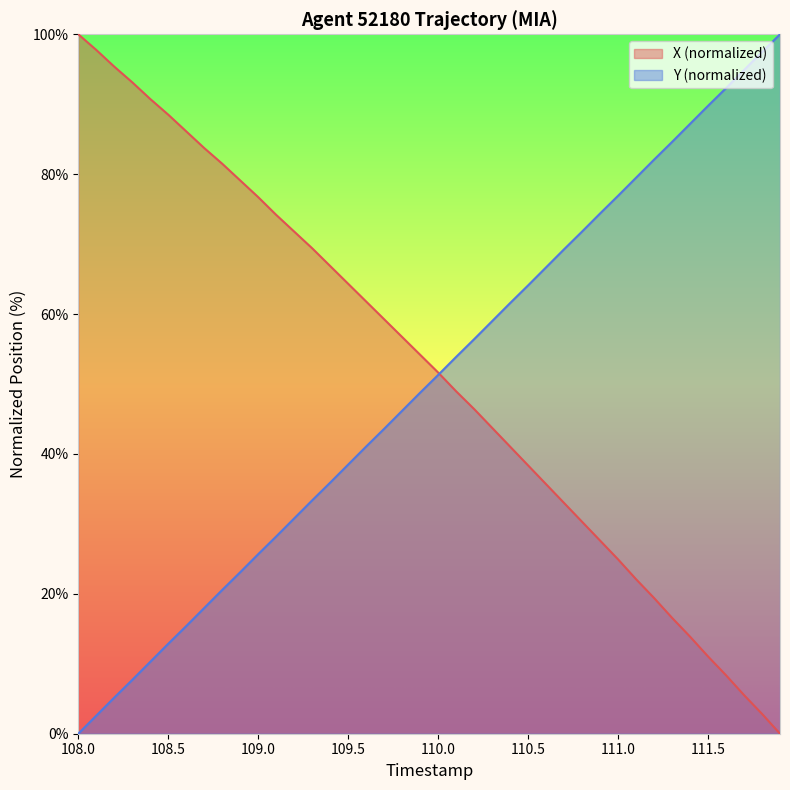

Is it true that Y (normalized) equals 20.3 at 109.5?

False